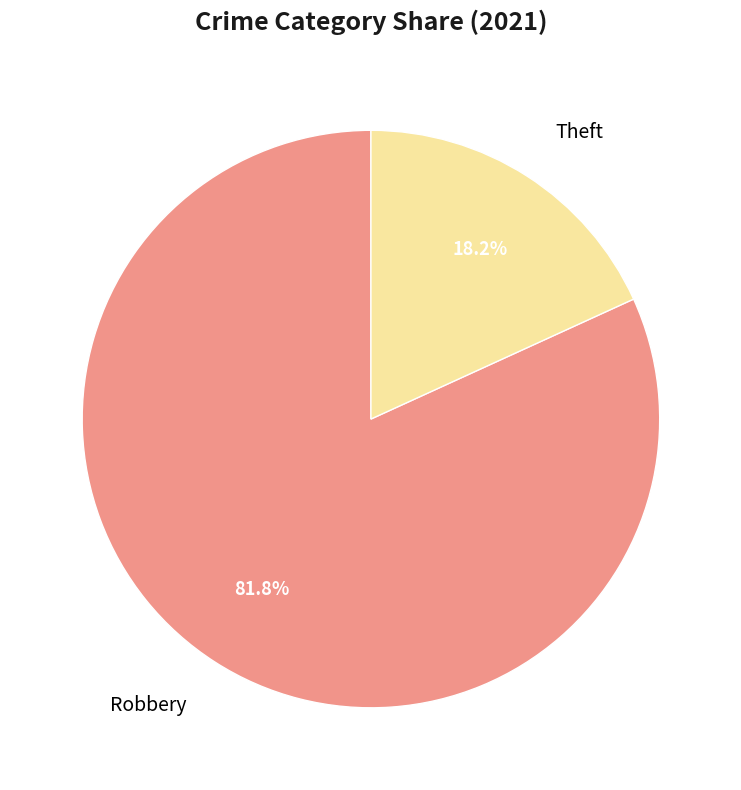

The Theft slice represents 6% of the pie. True or false?

False